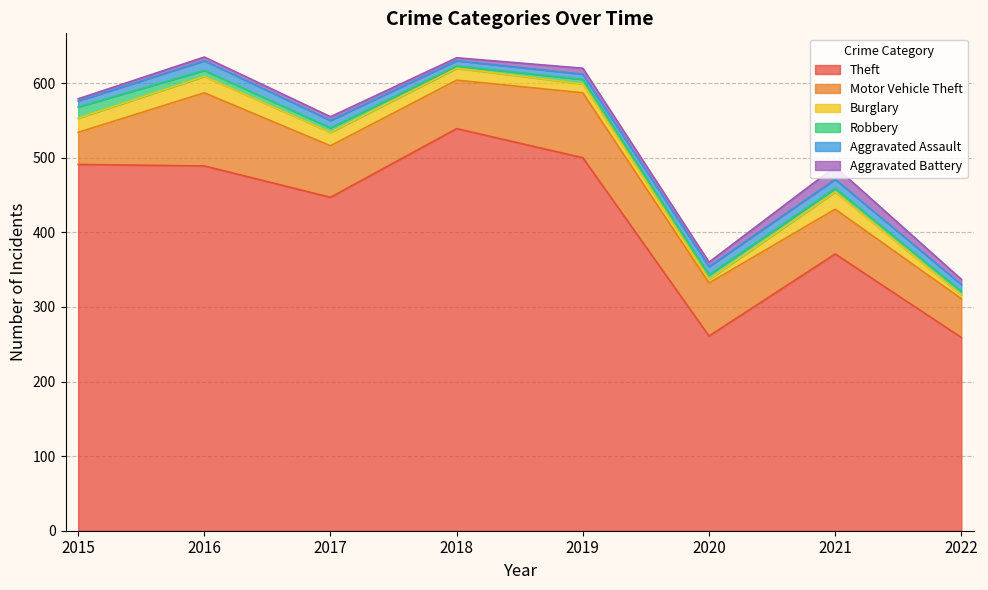

What is the difference between the Burglary values at 2015 and 2020?

14